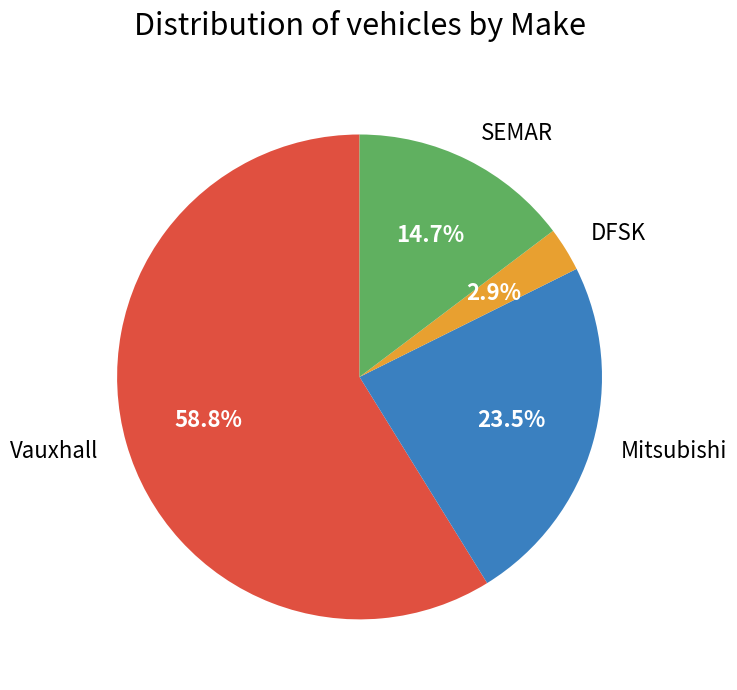

Rank the categories by value from highest to lowest.

Vauxhall, Mitsubishi, SEMAR, DFSK